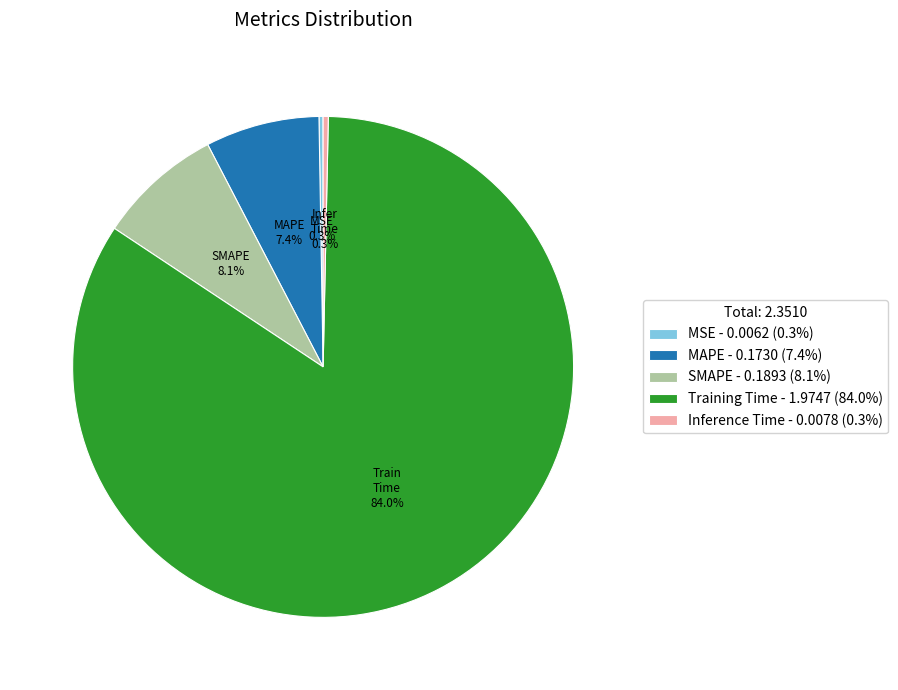

True or false: MAPE accounts for 17% of the total.

False